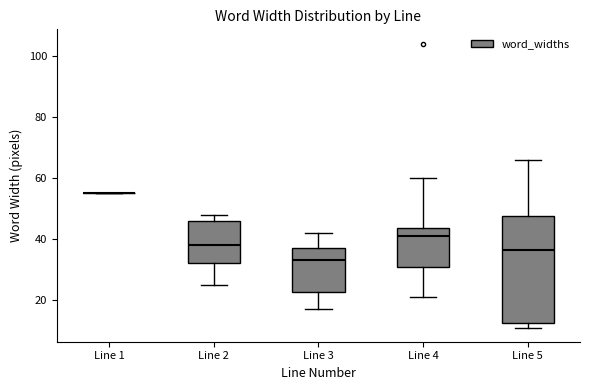

Where does the upper whisker of the box for Line 5 end on the y-axis? The values are not printed on the chart, so give them approximately, as read against the axis.

66